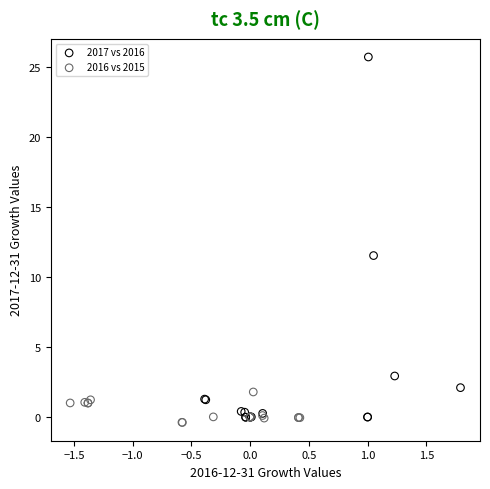

What are all the series names shown in the legend?

2017 vs 2016, 2016 vs 2015